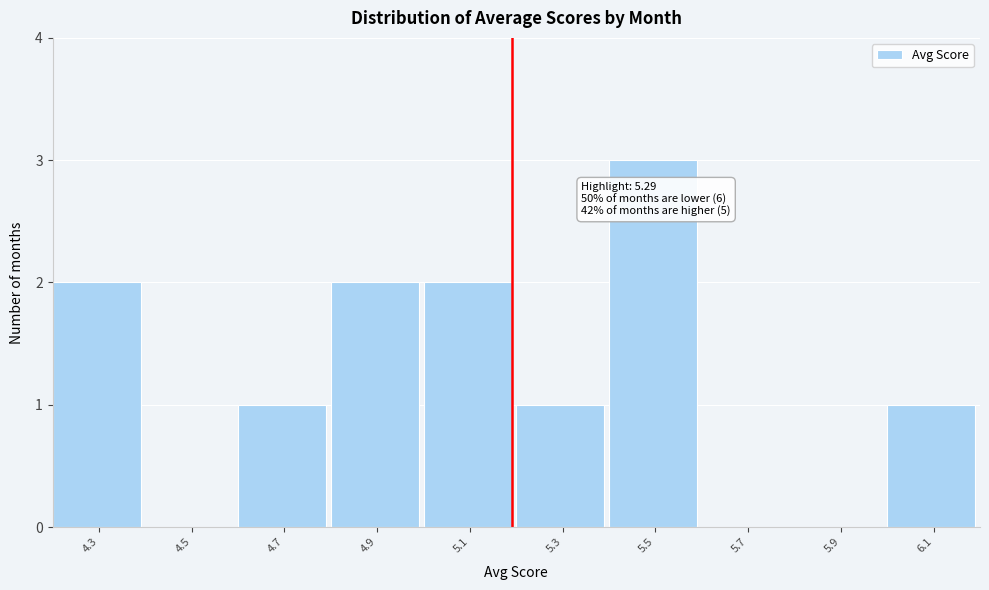

Reading left to right, transcribe all the data shown in this chart.

4.3=2	4.5=0	4.7=1	4.9=2	5.1=2	5.3=1	5.5=3	5.7=0	5.9=0	6.1=1